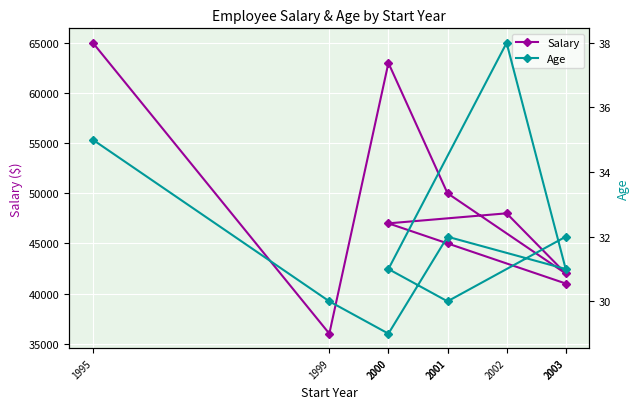

What is the label of the 6th point from the right?

2001